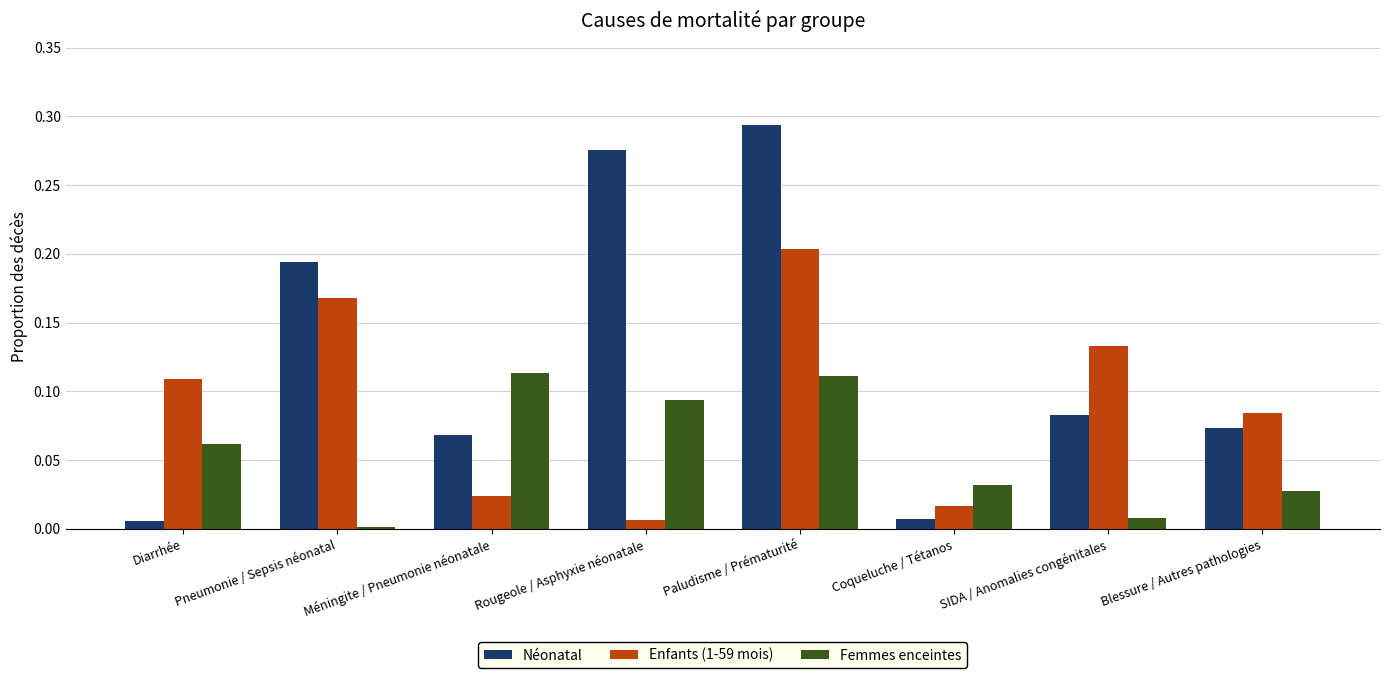

List the series in order of their overall mean, lowest first.

Femmes enceintes, Enfants (1-59 mois), Néonatal